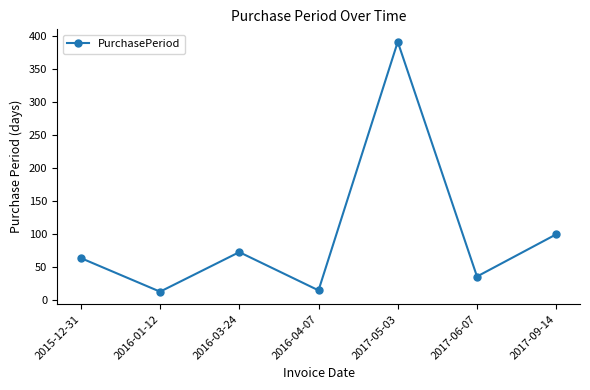

What position from the right is 2017-05-03?

3